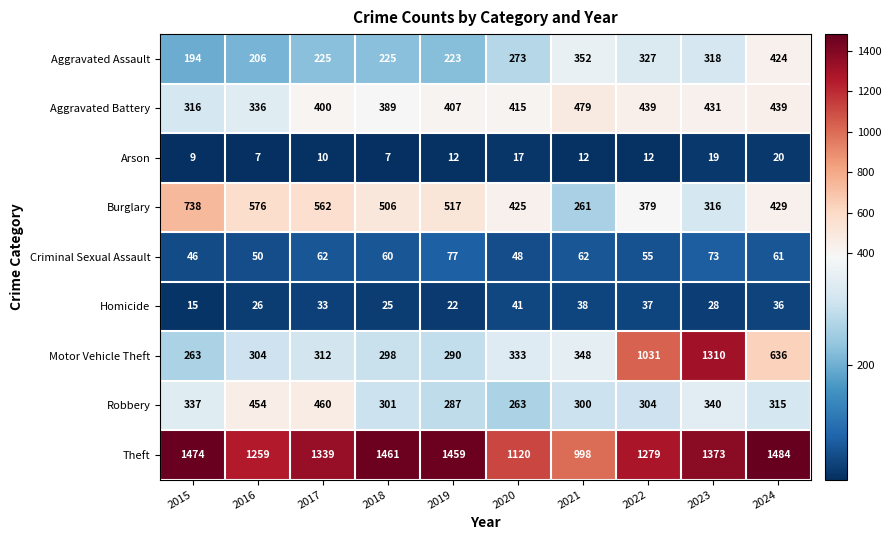

What is the difference between the Arson values at 2023 and 2021?

7